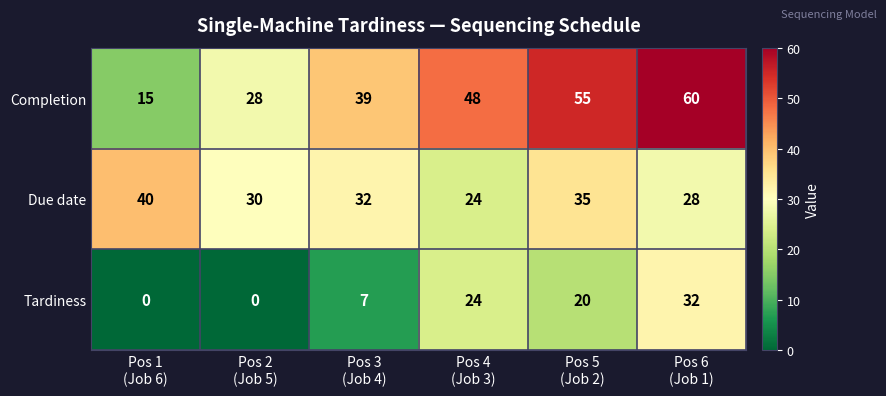

What is the greatest value displayed?

60